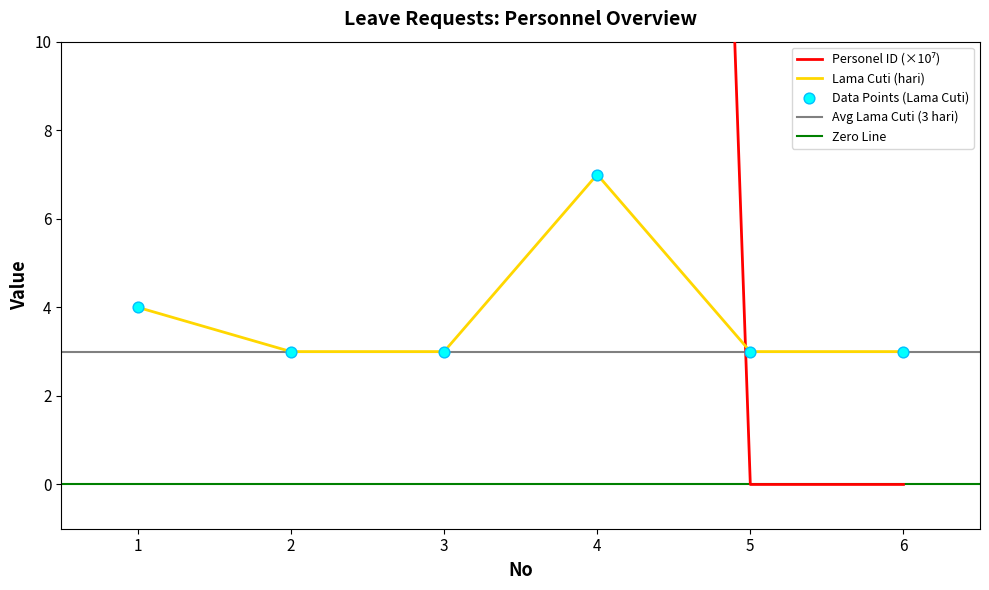

Which series reaches the maximum Y coordinate?

Personel ID